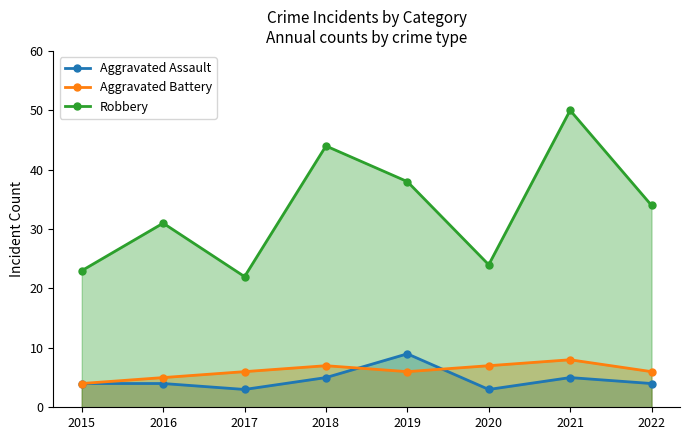

Does the chart have visible grid lines?

No